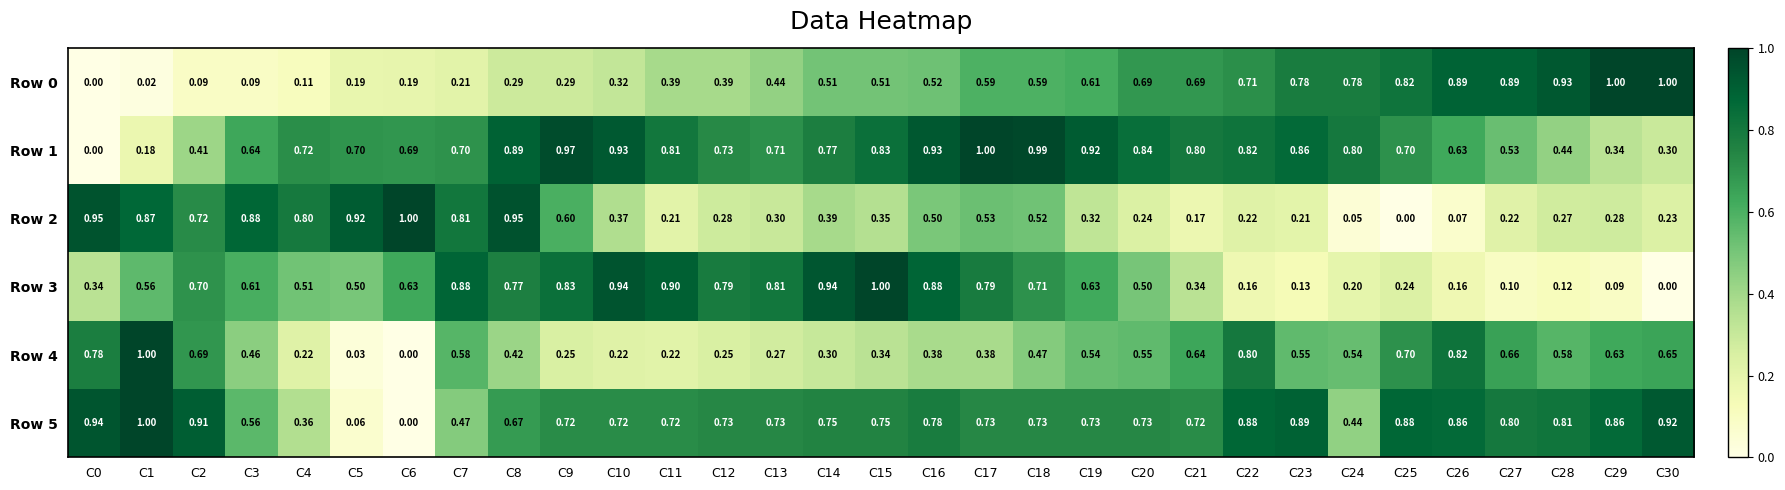

Is the value of Row 0 at C17 greater than the value of Row 3 at C16?

No